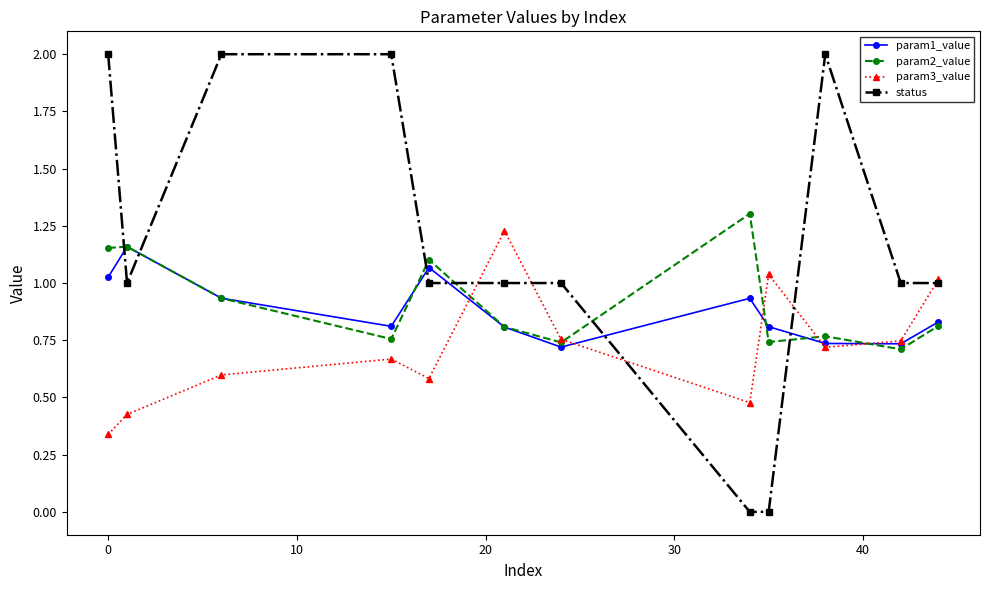

At how many categories does at least one series exceed 0?

12